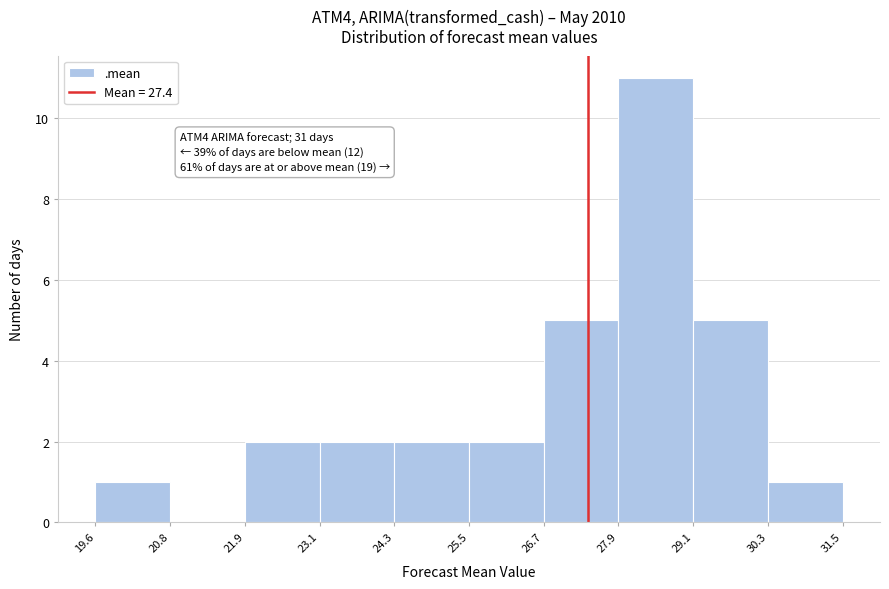

Over which range of the x-axis is the bar tallest?

27.9 to 29.1